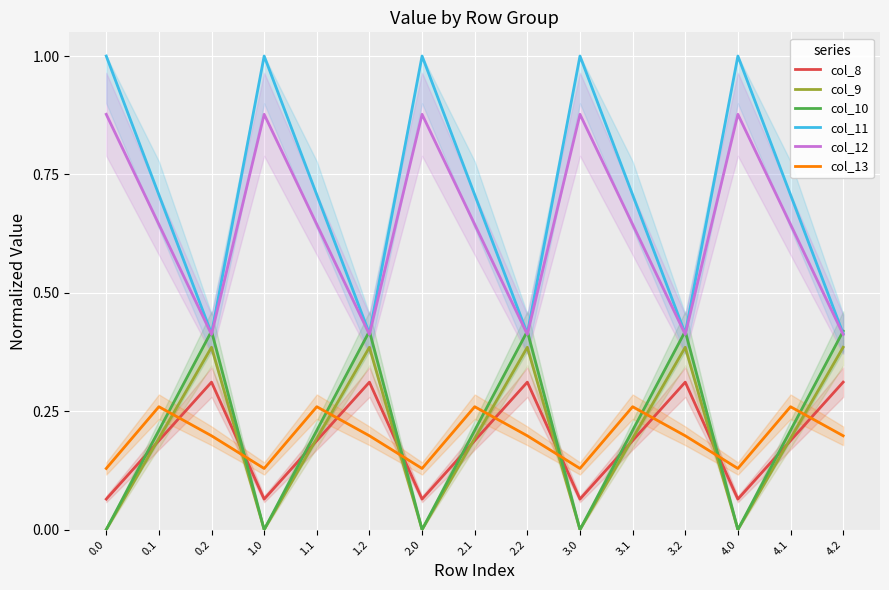

What is the difference between the second highest and minimum values in the col_13 series?

0.1